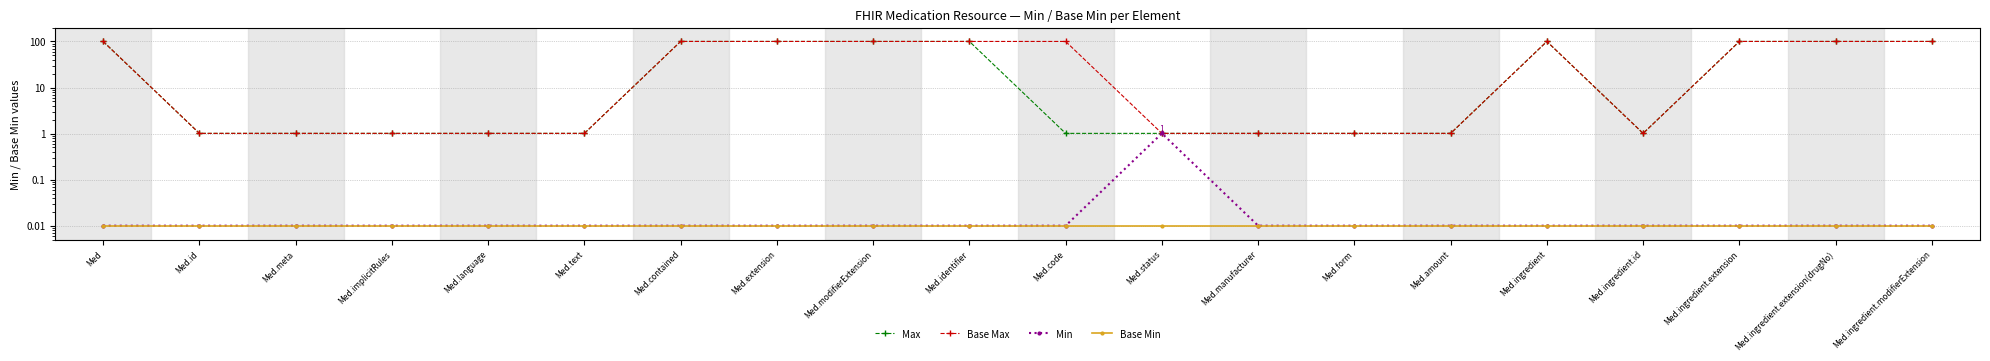

Reading right to left, extract all data points from this chart.

Max: 100.0	100.0	100.0	1.0	100.0	1.0	1.0	1.0	1.0	1.0	100.0	100.0	100.0	100.0	1.0	1.0	1.0	1.0	1.0	100.0
Base Max: 100.0	100.0	100.0	1.0	100.0	1.0	1.0	1.0	1.0	100.0	100.0	100.0	100.0	100.0	1.0	1.0	1.0	1.0	1.0	100.0
Min: 0.0	0.0	0.0	0.0	0.0	0.0	0.0	0.0	1.0	0.0	0.0	0.0	0.0	0.0	0.0	0.0	0.0	0.0	0.0	0.0
Base Min: 0.0	0.0	0.0	0.0	0.0	0.0	0.0	0.0	0.0	0.0	0.0	0.0	0.0	0.0	0.0	0.0	0.0	0.0	0.0	0.0